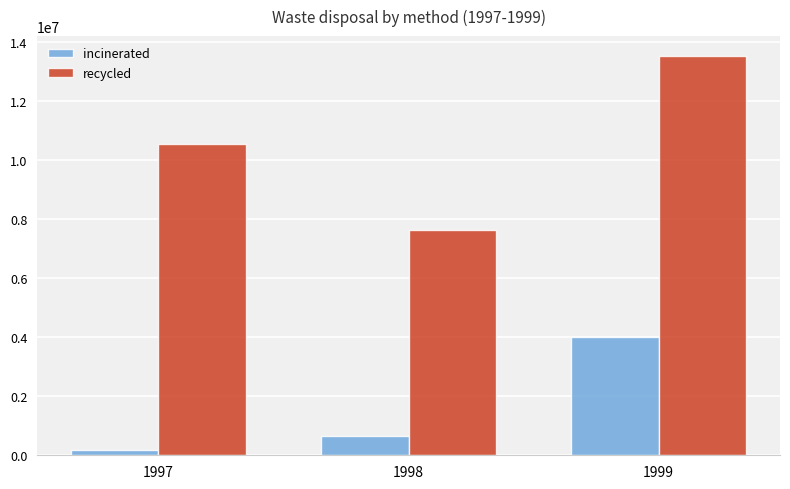

List the series in order of their overall mean, lowest first.

incinerated, recycled